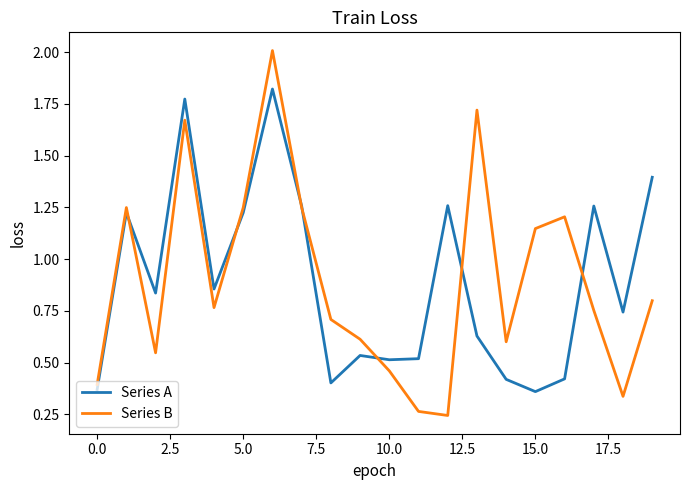

What is the sum of all Series B values?

18.0